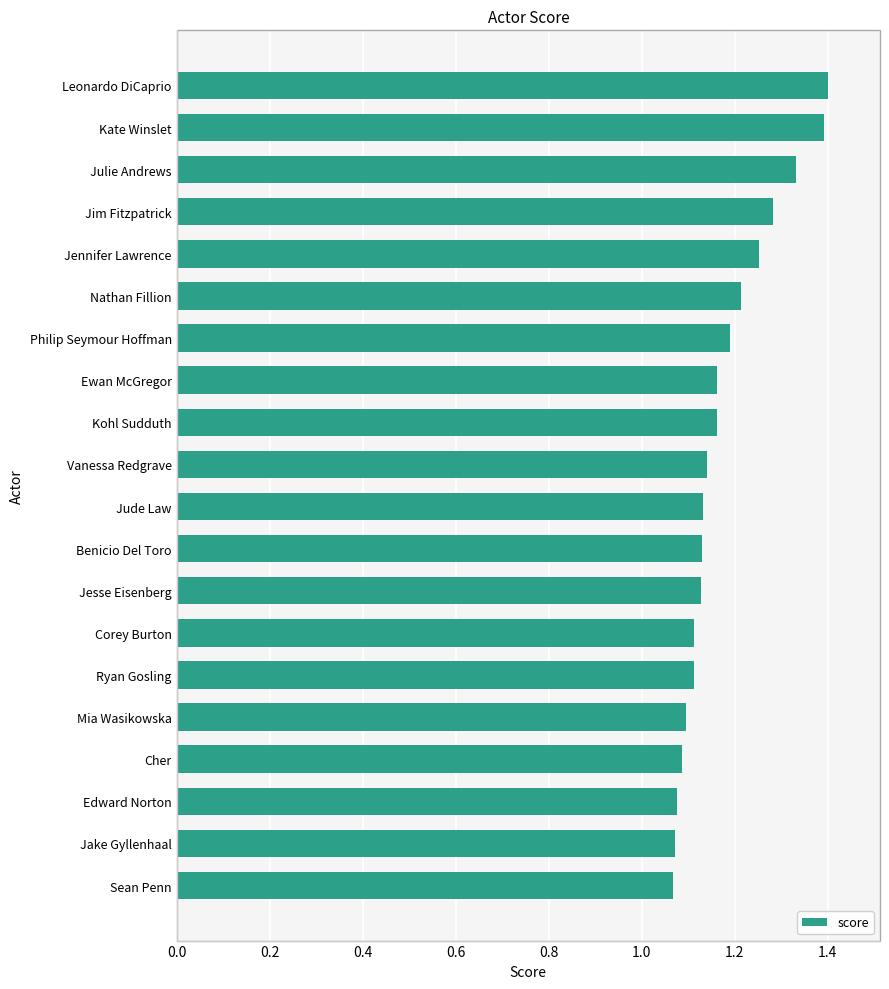

The value at Jake Gyllenhaal is 1.1. True or false?

True